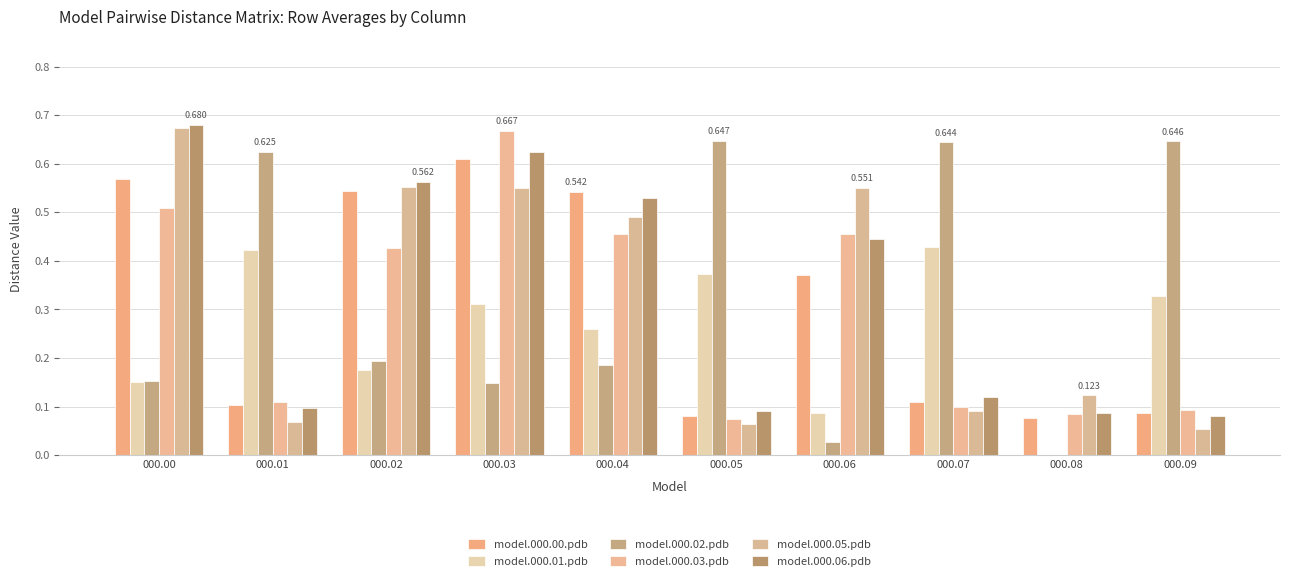

How many groups of bars are there?

10